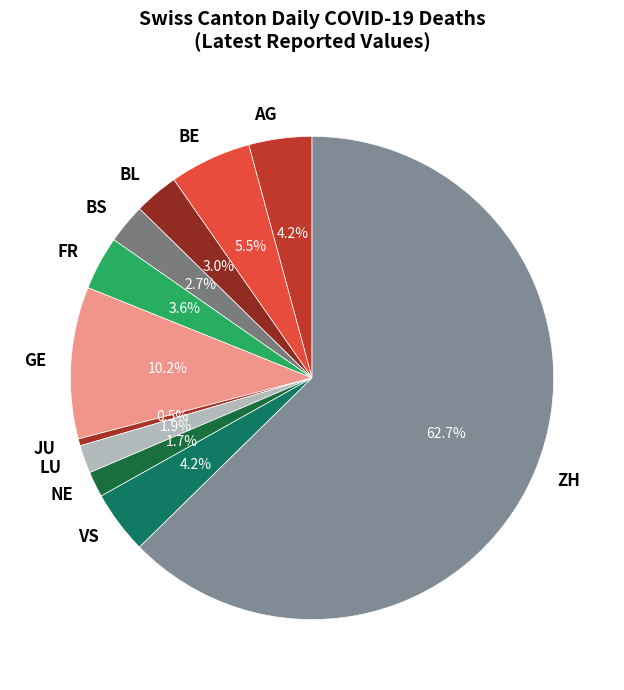

Which slice is the largest?

ZH